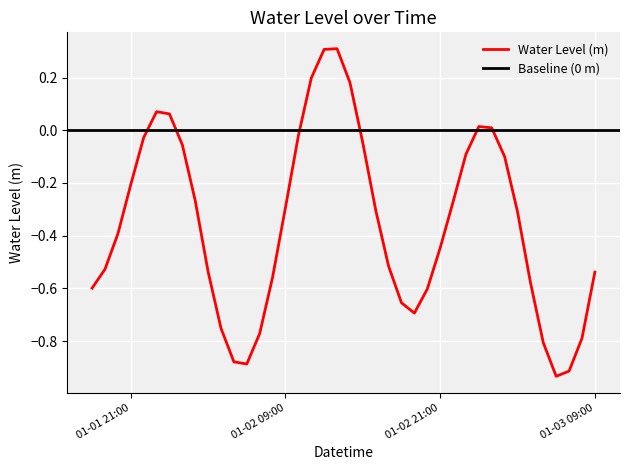

What is the sum of all values?

-14.2